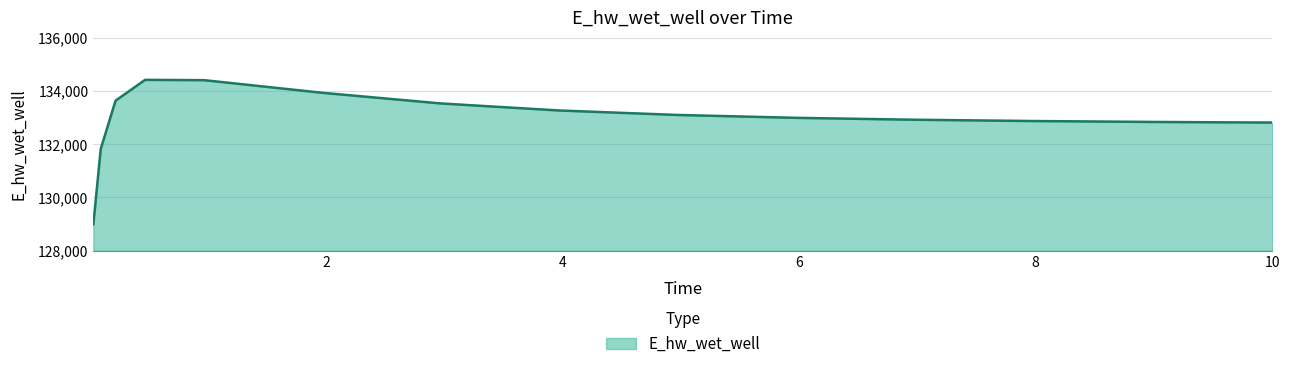

What is the maximum value shown in the chart?

134419.9